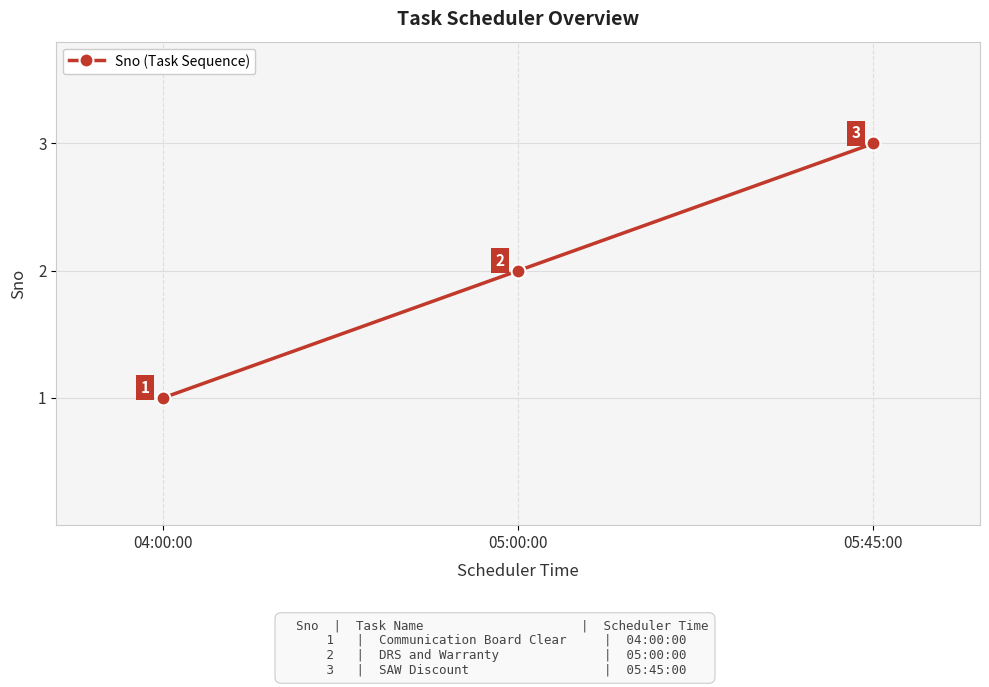

How many lines are shown in the chart?

1